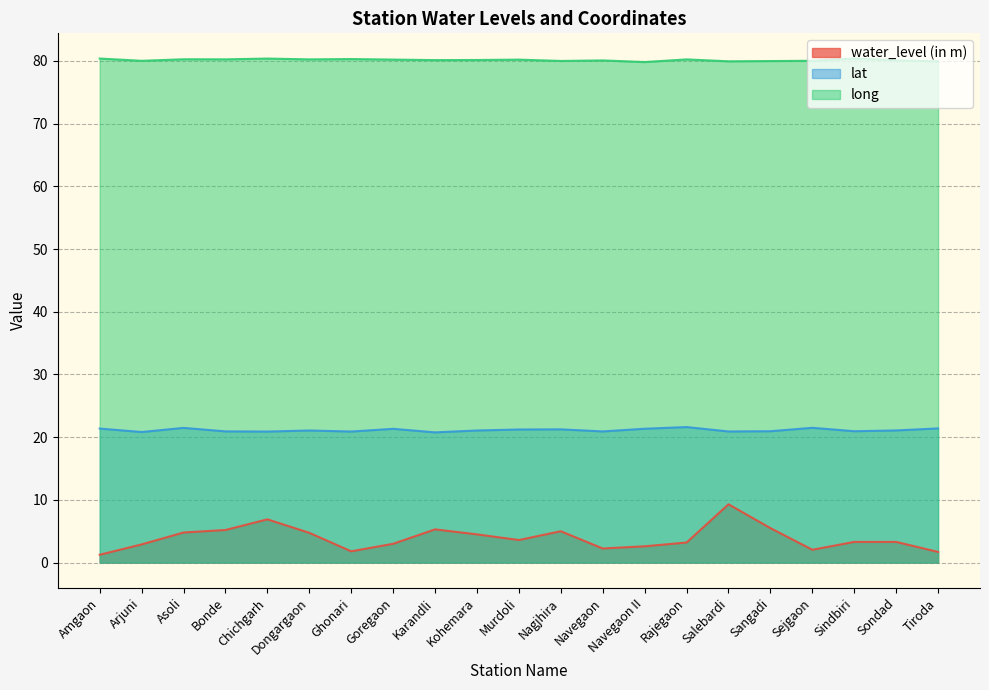

At how many categories does at least one series exceed 15?

21